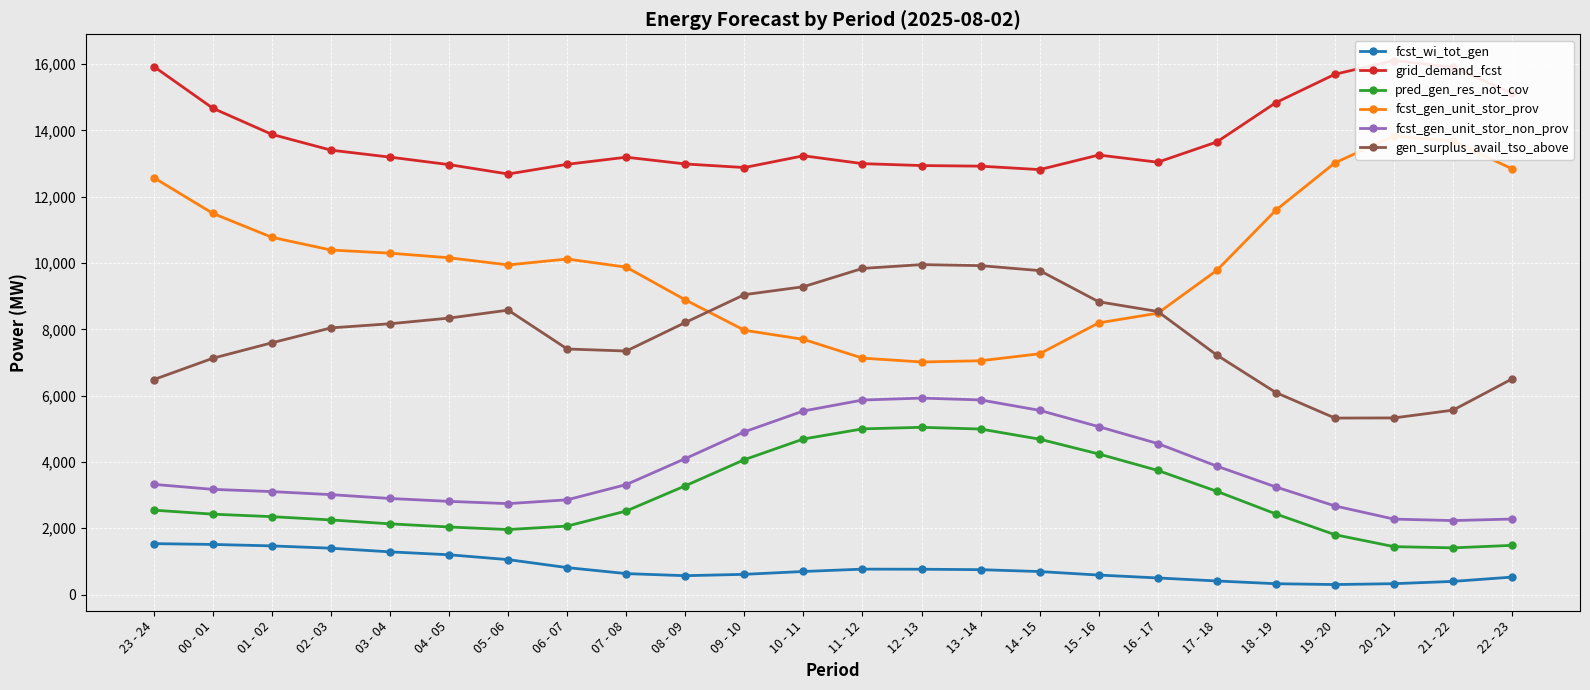

Between 09 - 10 and 17 - 18, which series saw the biggest shift?

gen_surplus_avail_tso_above